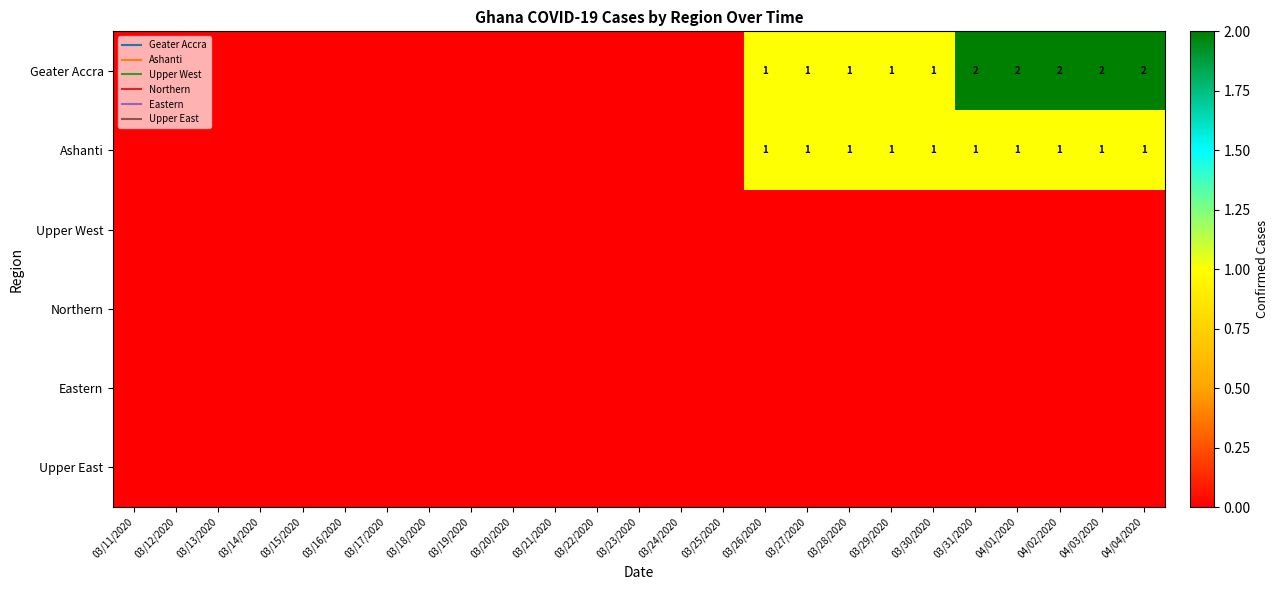

List the labels in order of Geater Accra value, smallest first.

03/11/2020, 03/12/2020, 03/13/2020, 03/14/2020, 03/15/2020, 03/16/2020, 03/17/2020, 03/18/2020, 03/19/2020, 03/20/2020, 03/21/2020, 03/22/2020, 03/23/2020, 03/24/2020, 03/25/2020, 03/26/2020, 03/27/2020, 03/28/2020, 03/29/2020, 03/30/2020, 03/31/2020, 04/01/2020, 04/02/2020, 04/03/2020, 04/04/2020